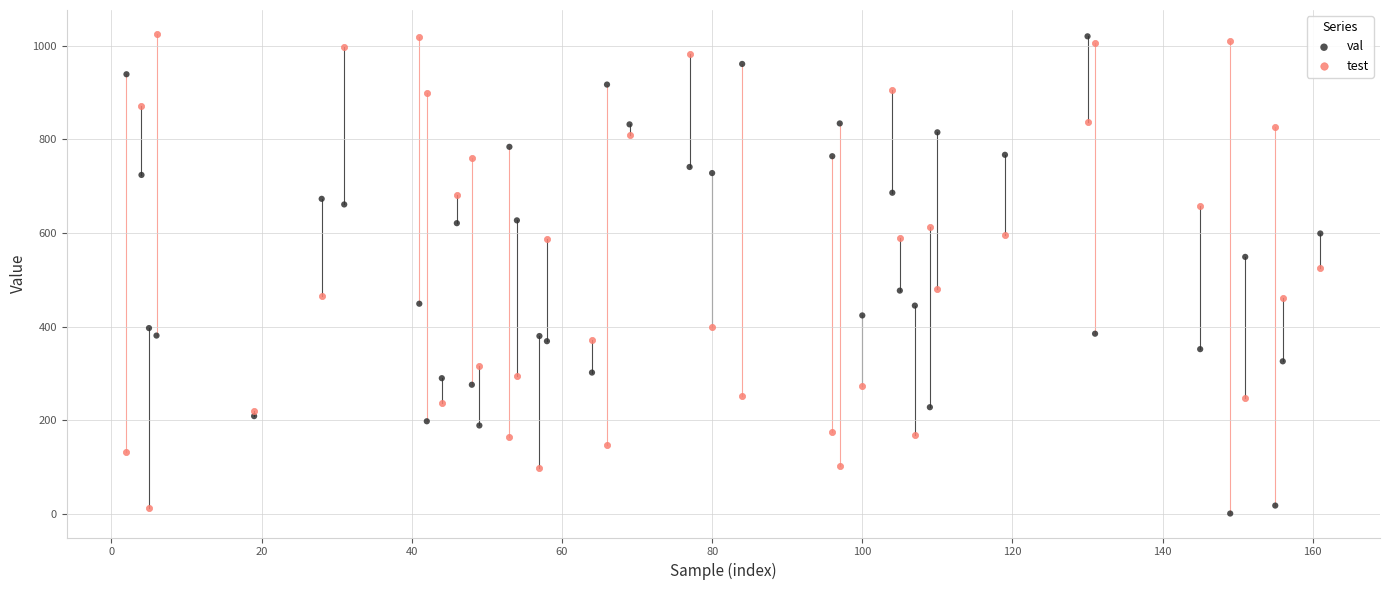

In the val series, what Y value is closest to 510?

477